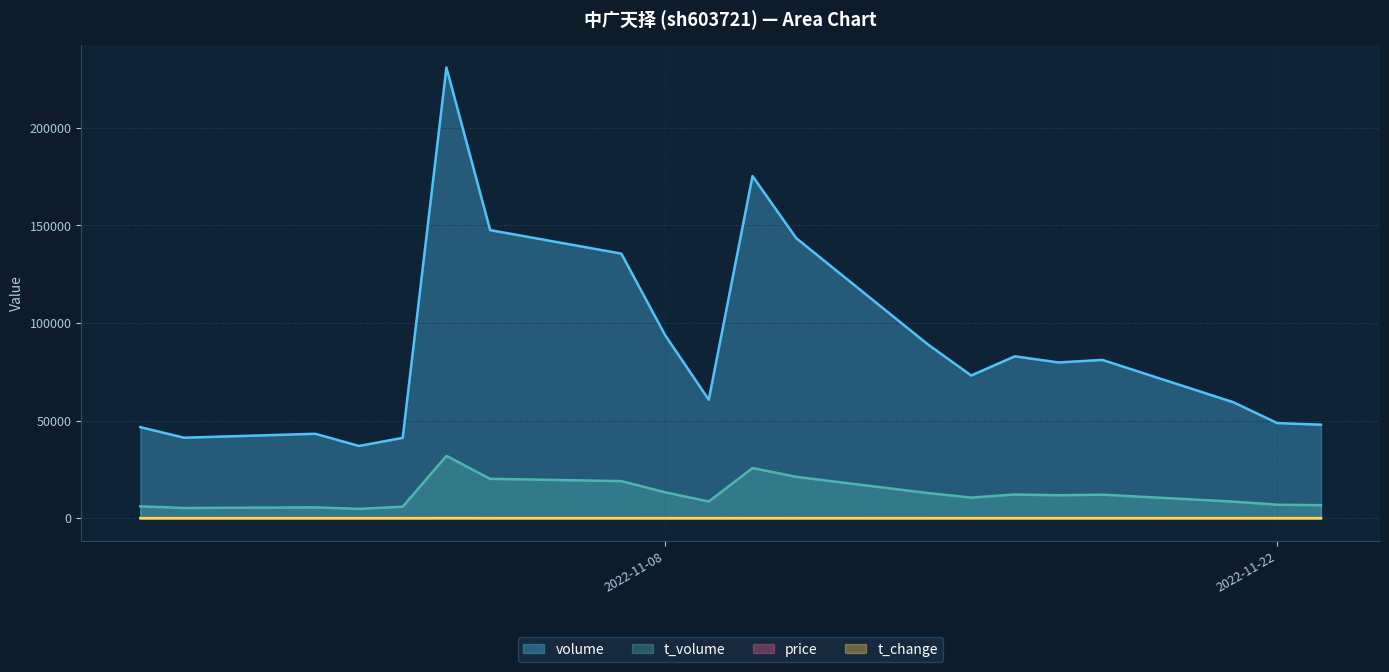

True or false: t_change and volume intersect in this chart.

False